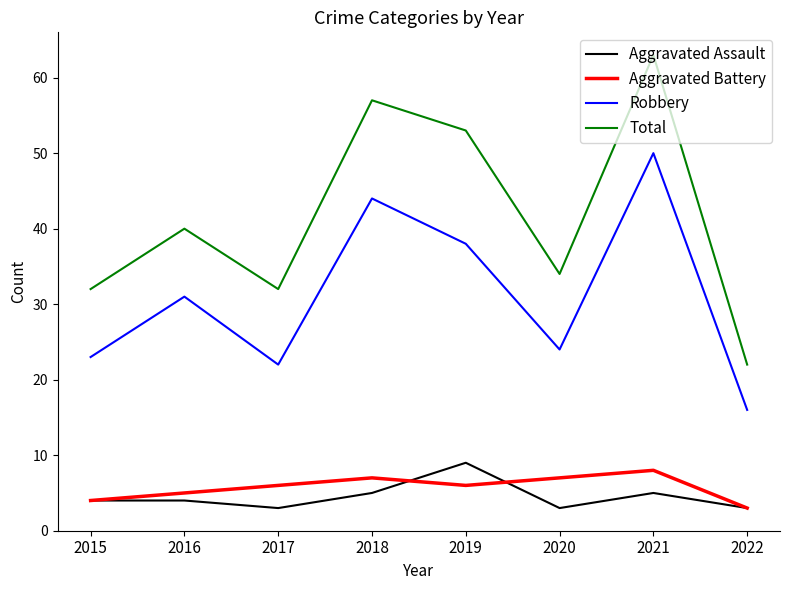

At how many categories does at least one series exceed 14?

8